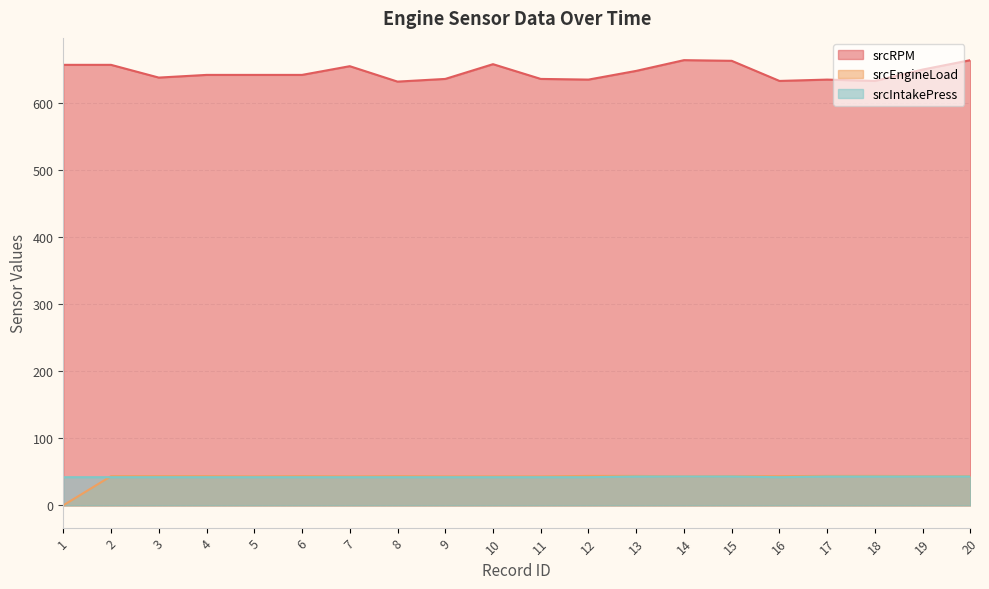

True or false: srcEngineLoad and srcRPM cross at least once.

False